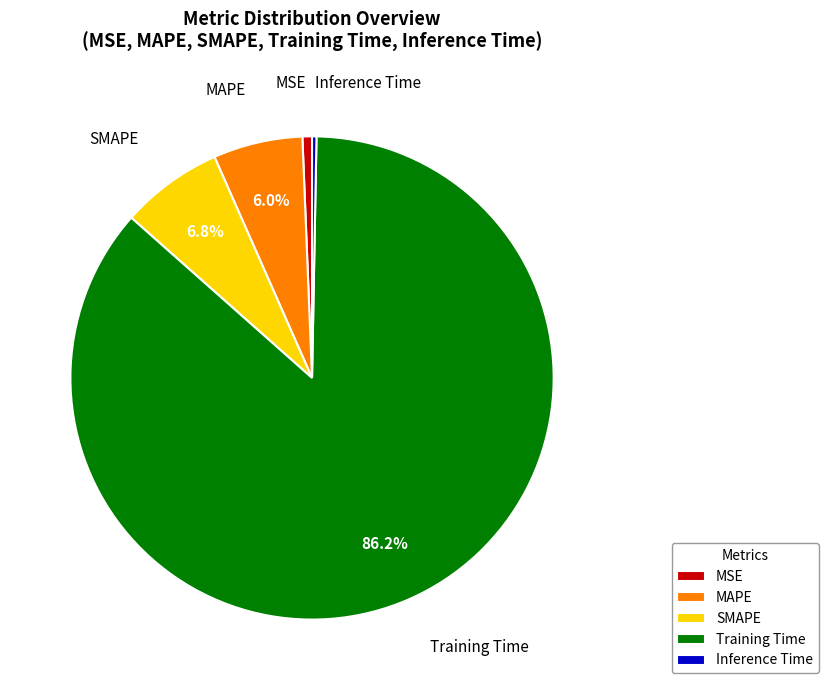

Count the number of slices in the pie.

5